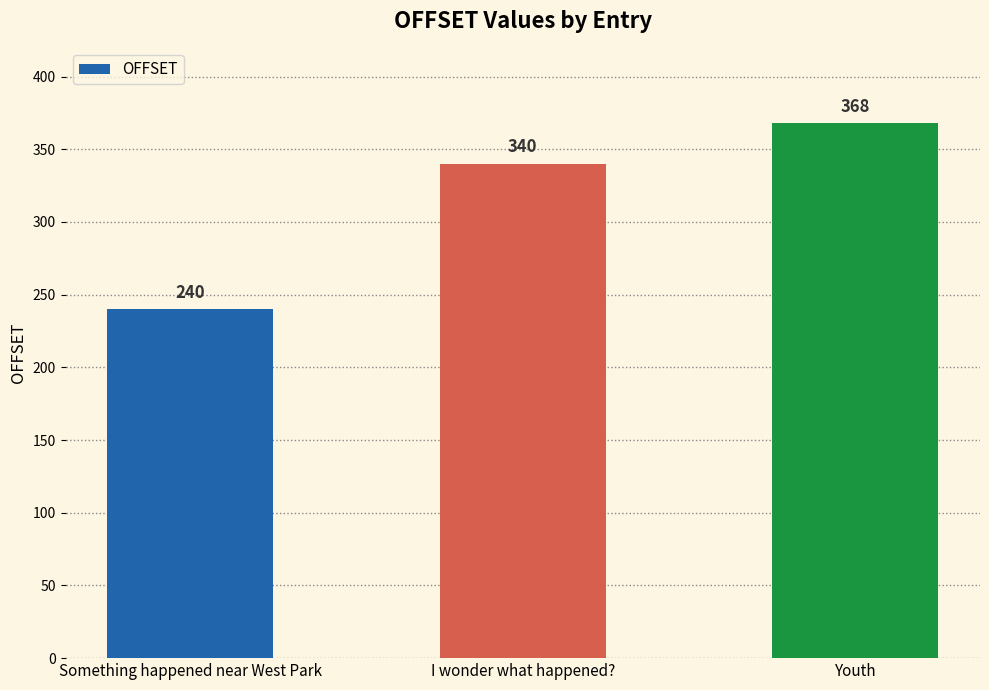

Count the values in the range 240 to 368.

3